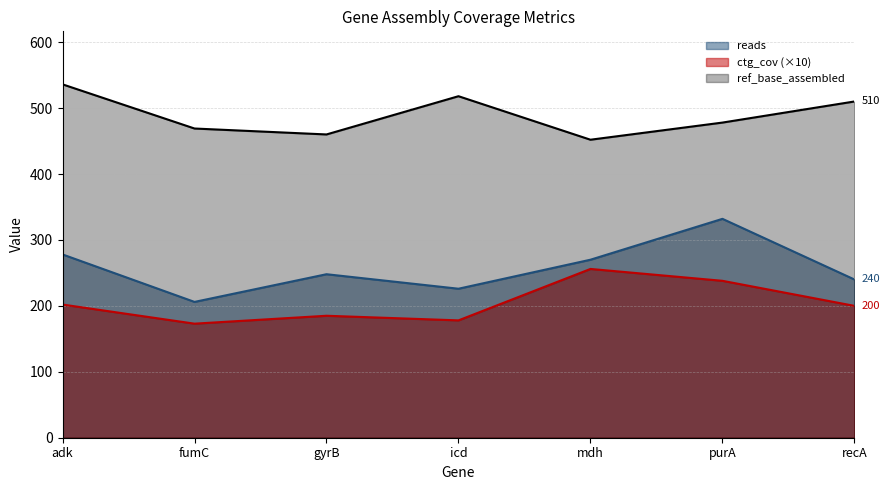

What is the difference between the maximum and minimum values in the reads series?

126